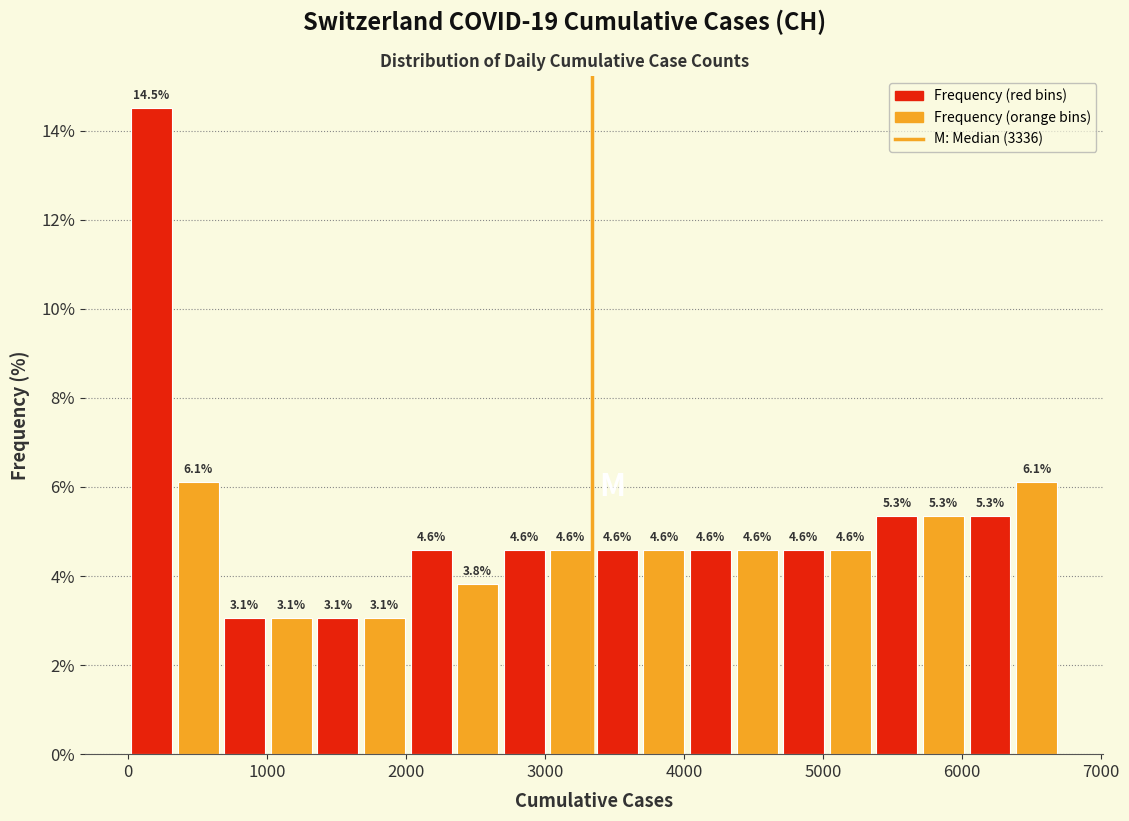

Around what value on the x-axis is the tallest bar? Give the approximate position of its centre, as read against the axis.

200